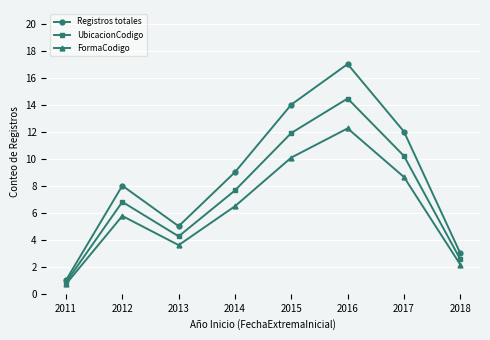

List the series in order of their overall mean, lowest first.

FormaCodigo, UbicacionCodigo, Registros totales